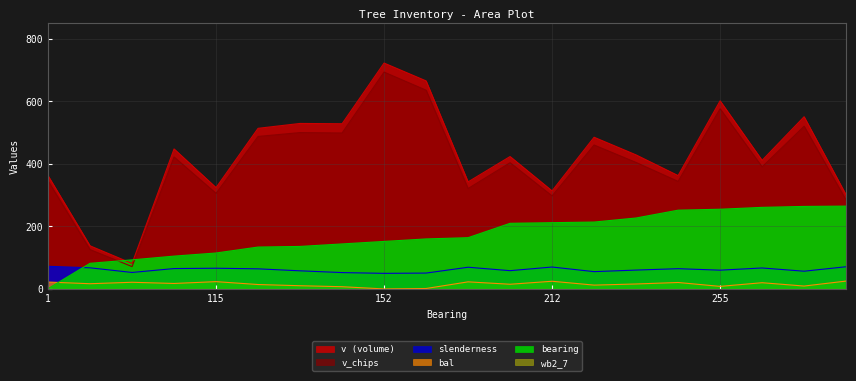

Which series ends up on top after the final intersection of bal and bearing?

bearing